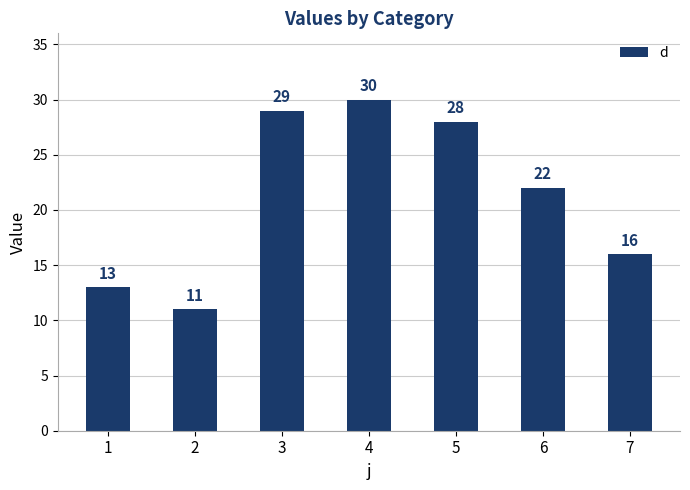

Reading left to right, extract all data points from this chart.

1=13	2=11	3=29	4=30	5=28	6=22	7=16